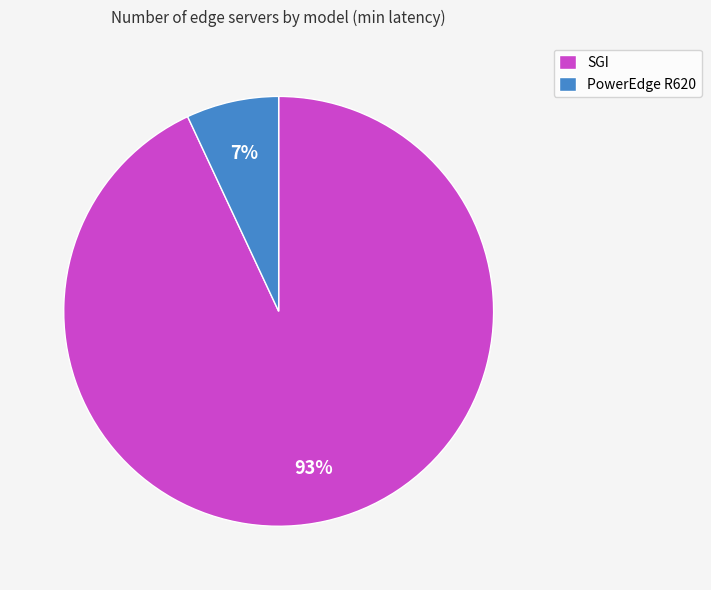

Rank the categories by value from highest to lowest.

SGI, PowerEdge R620